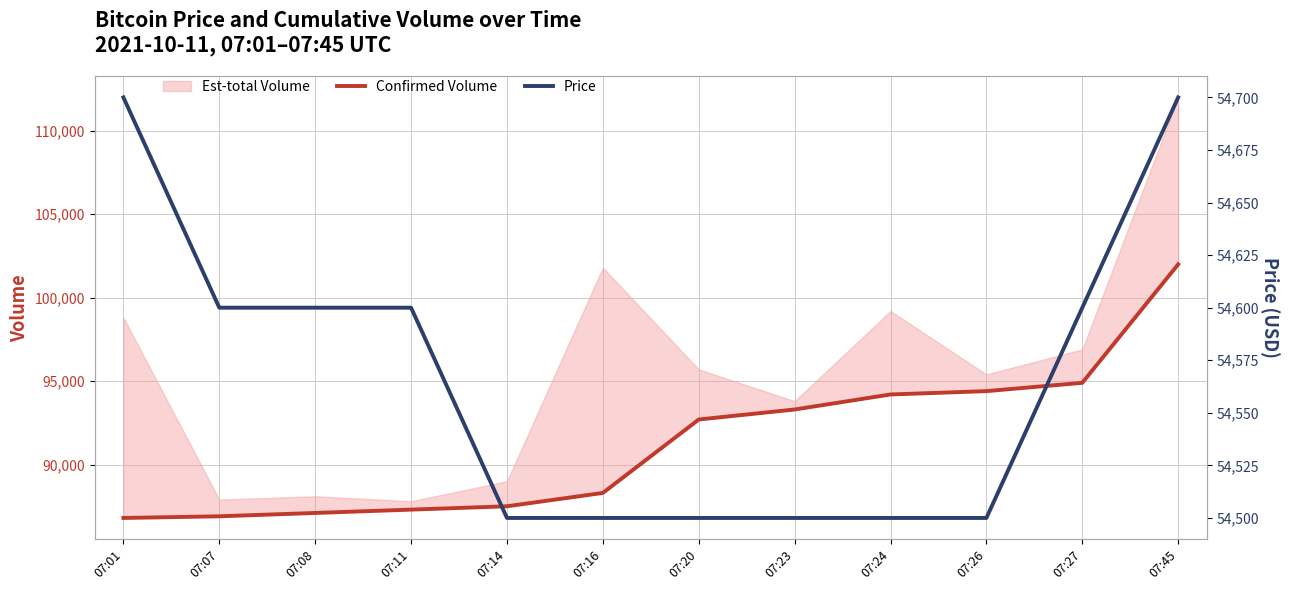

Is the value of Confirmed Volume at 07:24 greater than the value of Price at 07:23?

Yes